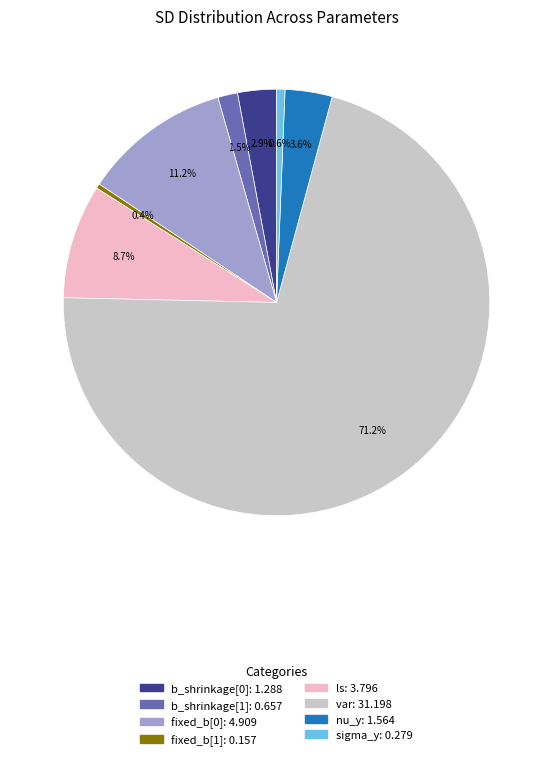

True or false: nu_y accounts for 4% of the total.

True